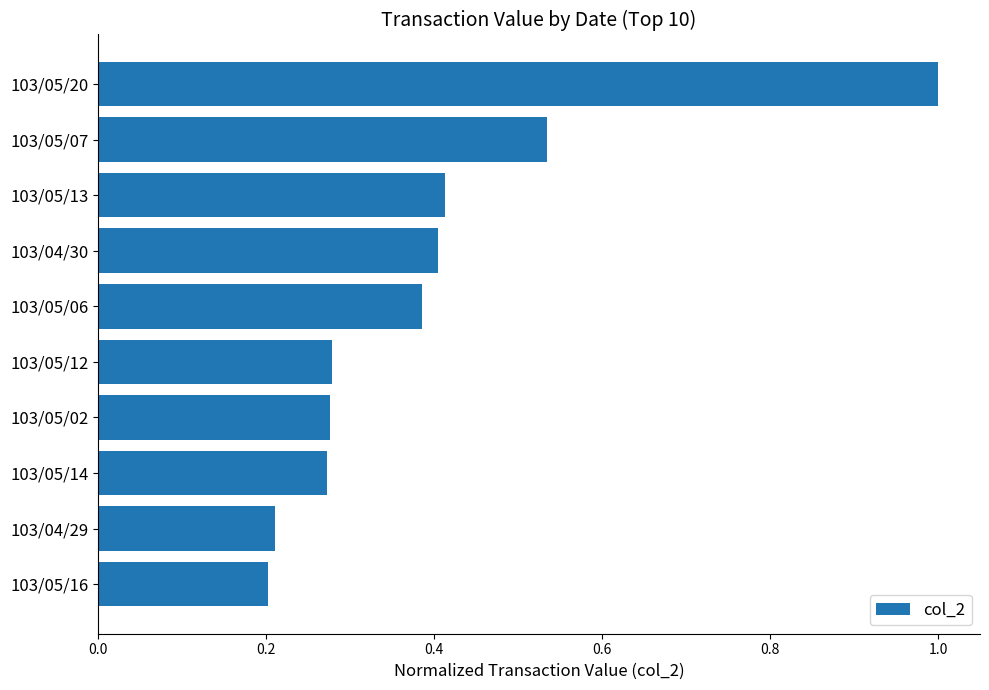

Is it true that the value at 103/05/16 is 0.2?

True